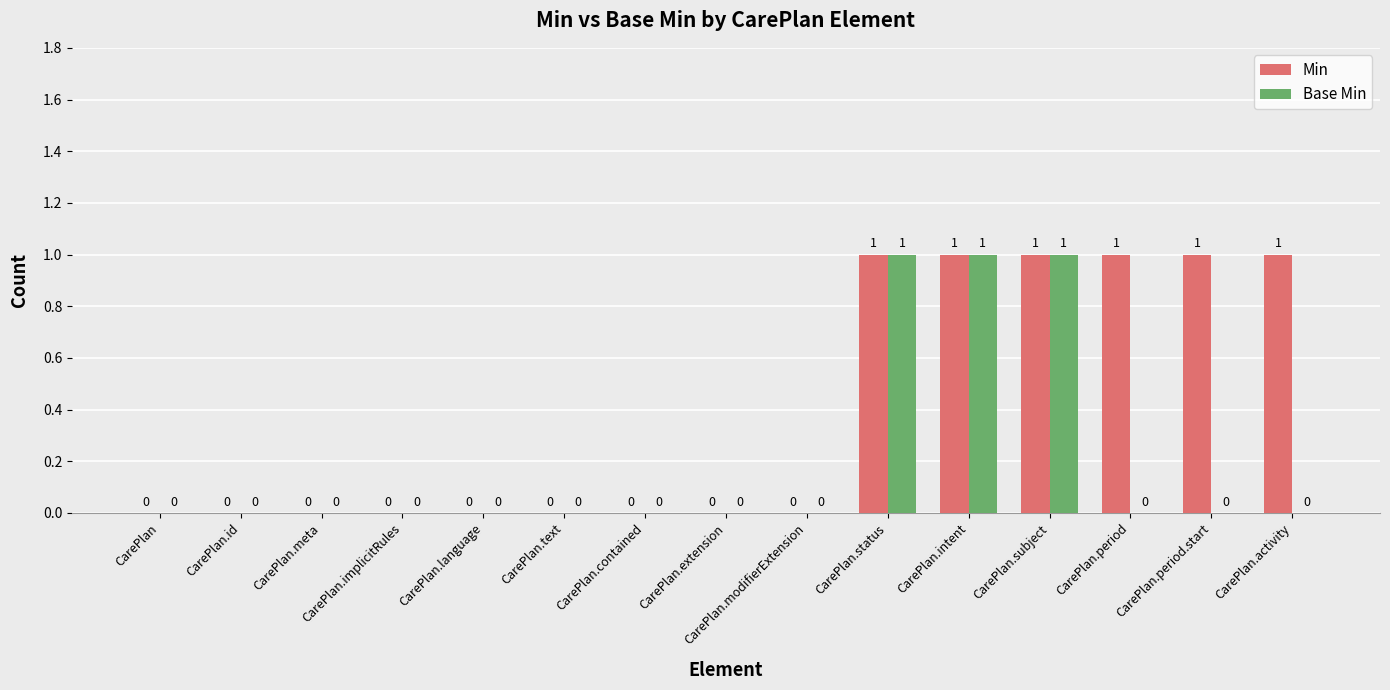

What is the sum of all Base Min values?

3